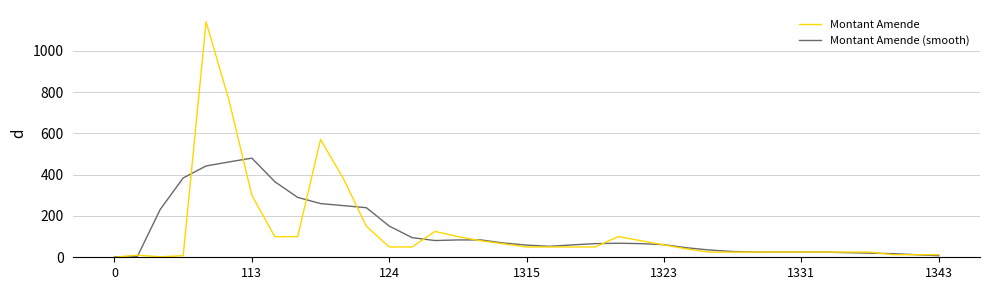

What is the maximum value shown in the chart?

1140.0